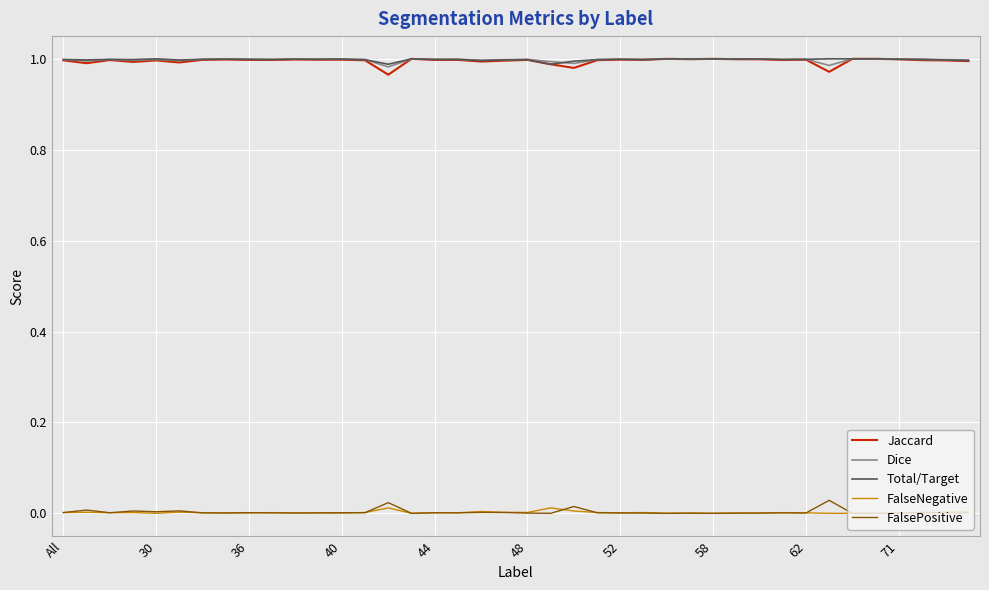

True or false: Jaccard and FalsePositive intersect in this chart.

False